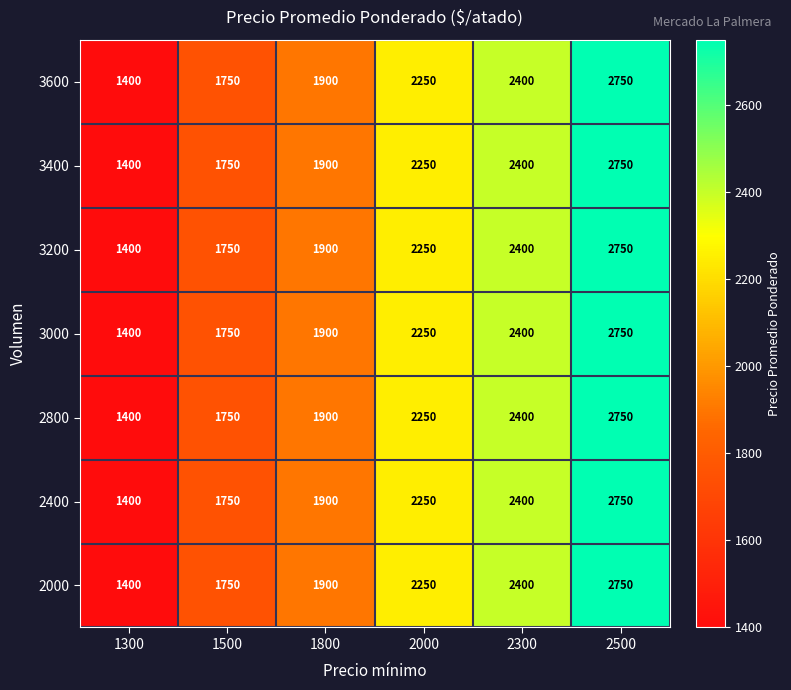

What is the difference between the maximum and second lowest values in the 2400 series?

1000